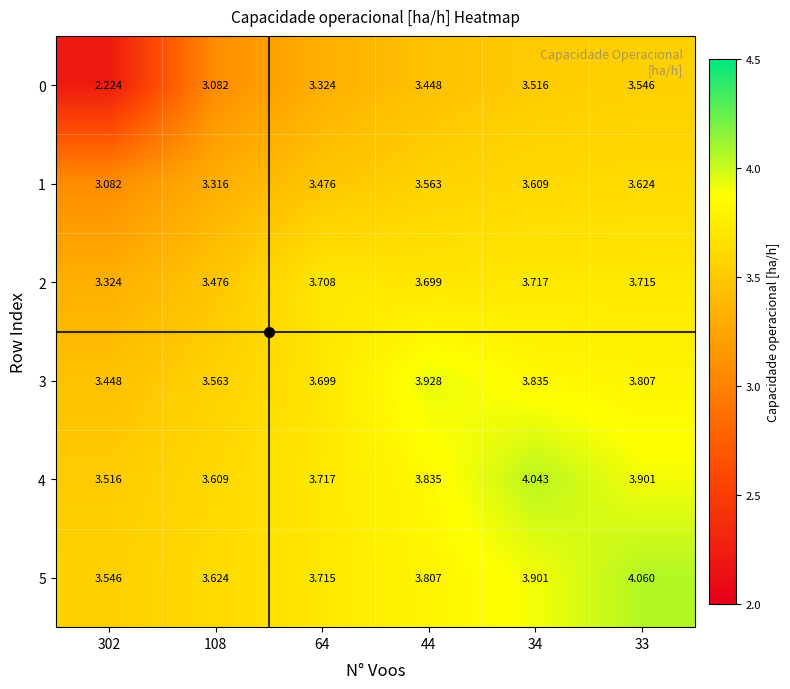

At 108, list the series in order from smallest to largest.

0, 1, 2, 3, 4, 5